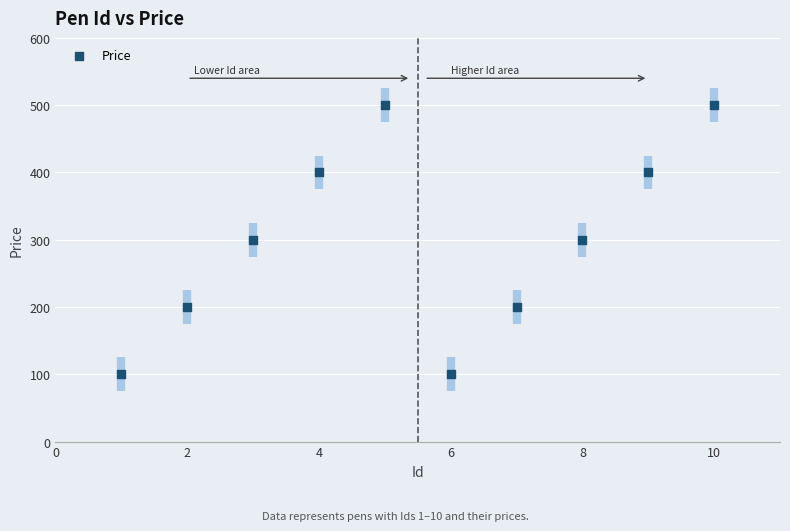

What is the range of Y values (max minus min)?

400